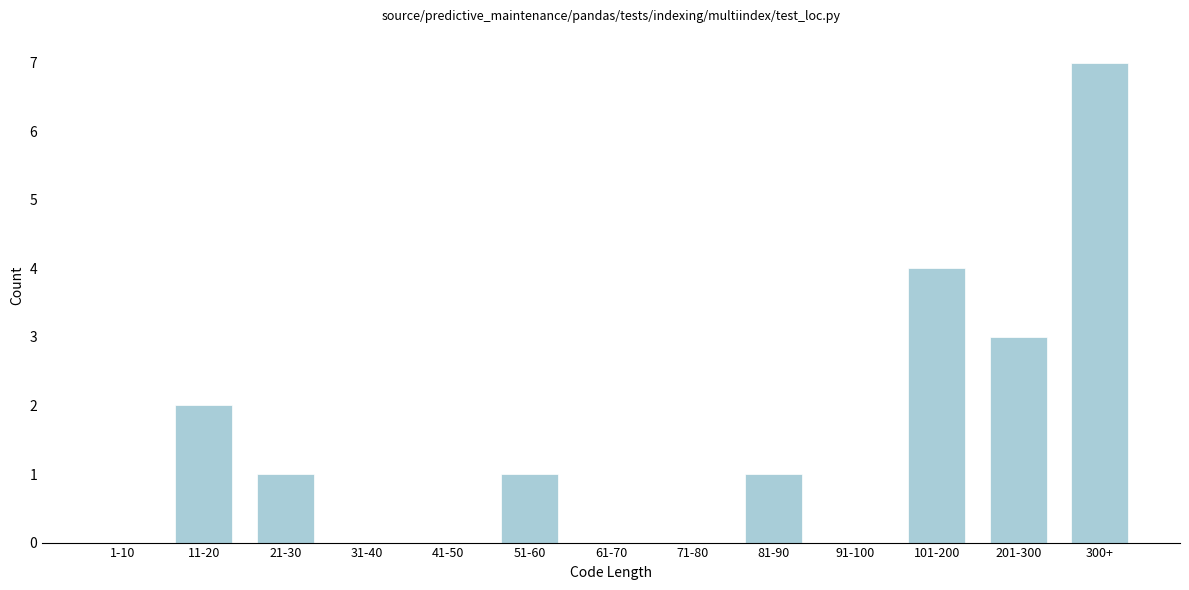

Reading left to right, transcribe all the data shown in this chart.

1-10=0	11-20=2	21-30=1	31-40=0	41-50=0	51-60=1	61-70=0	71-80=0	81-90=1	91-100=0	101-200=4	201-300=3	300+=7